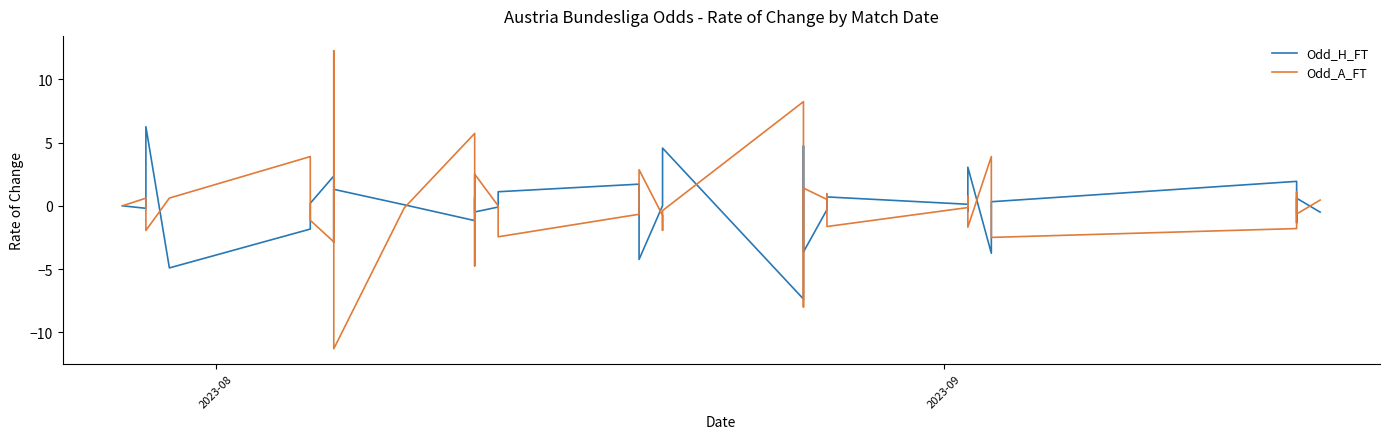

What is the sum of all Odd_H_FT values?

0.3